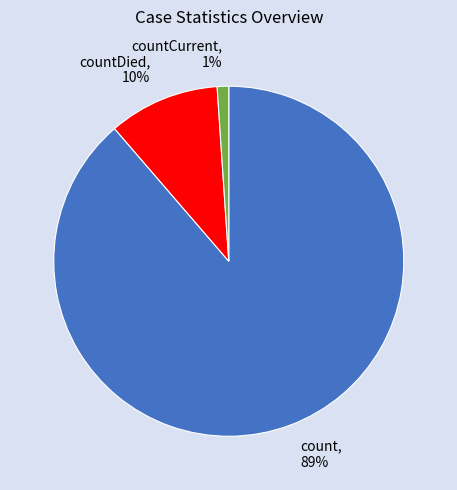

To the nearest percent, what is the difference between the countCurrent and countDied slice percentages?

9%